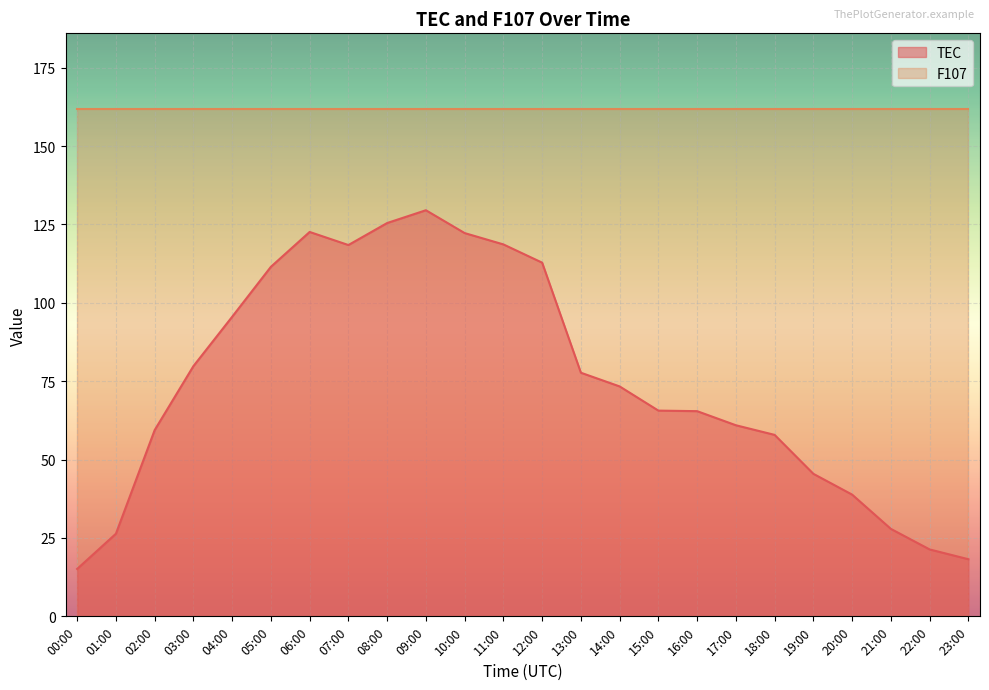

What is the sum of all values?

1790.1